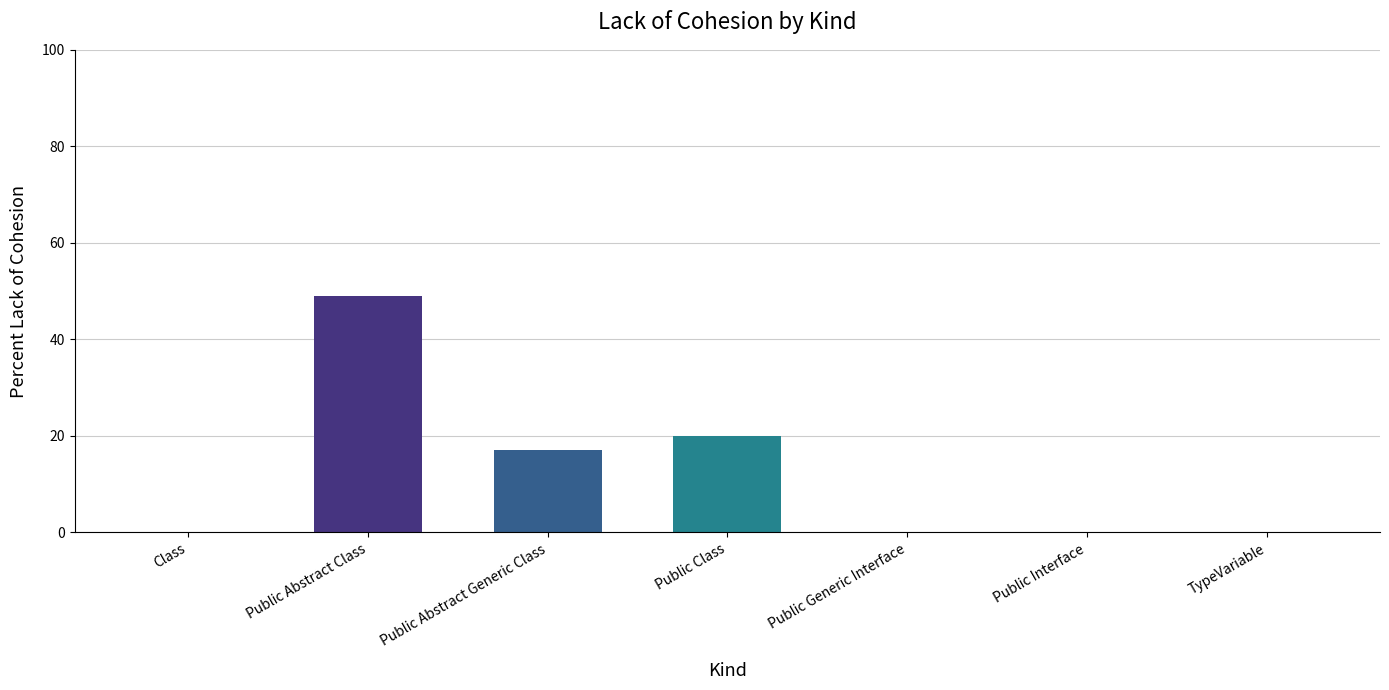

True or false: the data shows 11 at Public Class.

False